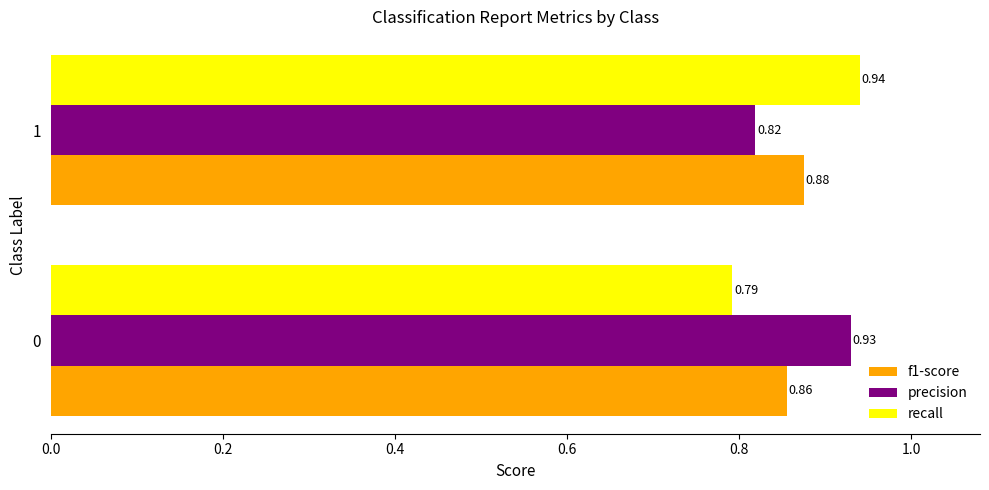

Which series has the largest range (max minus min)?

recall